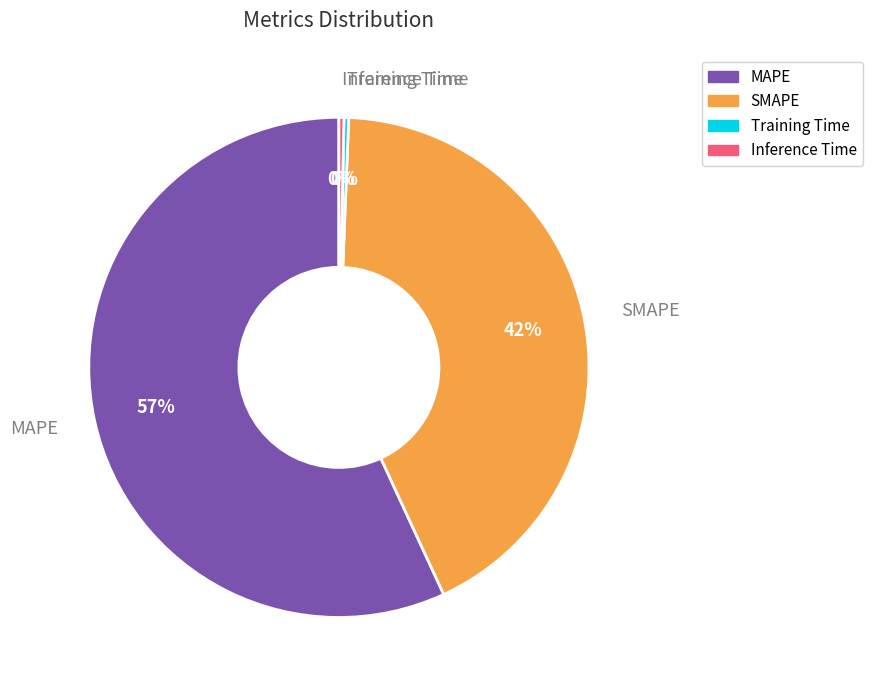

To the nearest percent, what is the average slice percentage?

25%